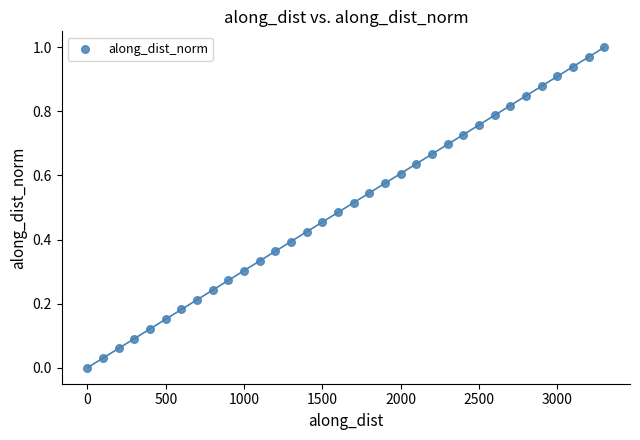

What is the range of X values (max minus min)?

3299.7